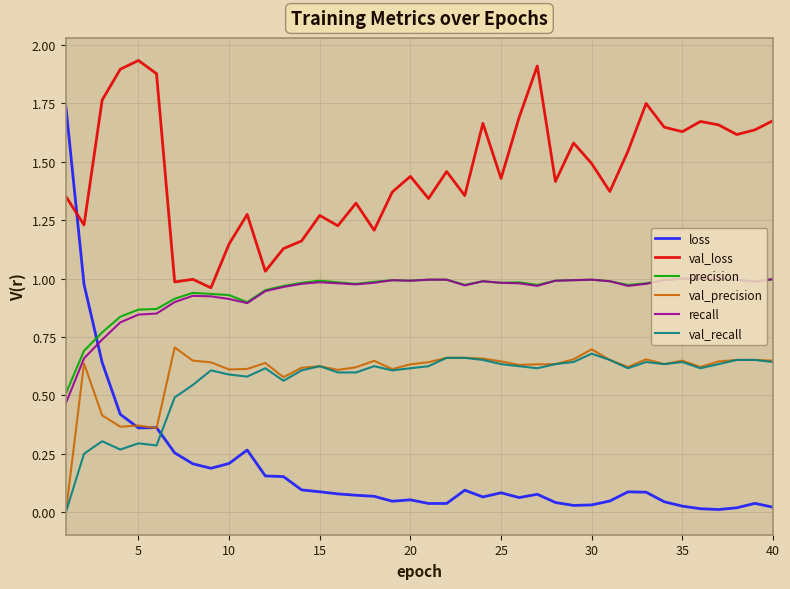

Which series has the widest spread of values?

loss